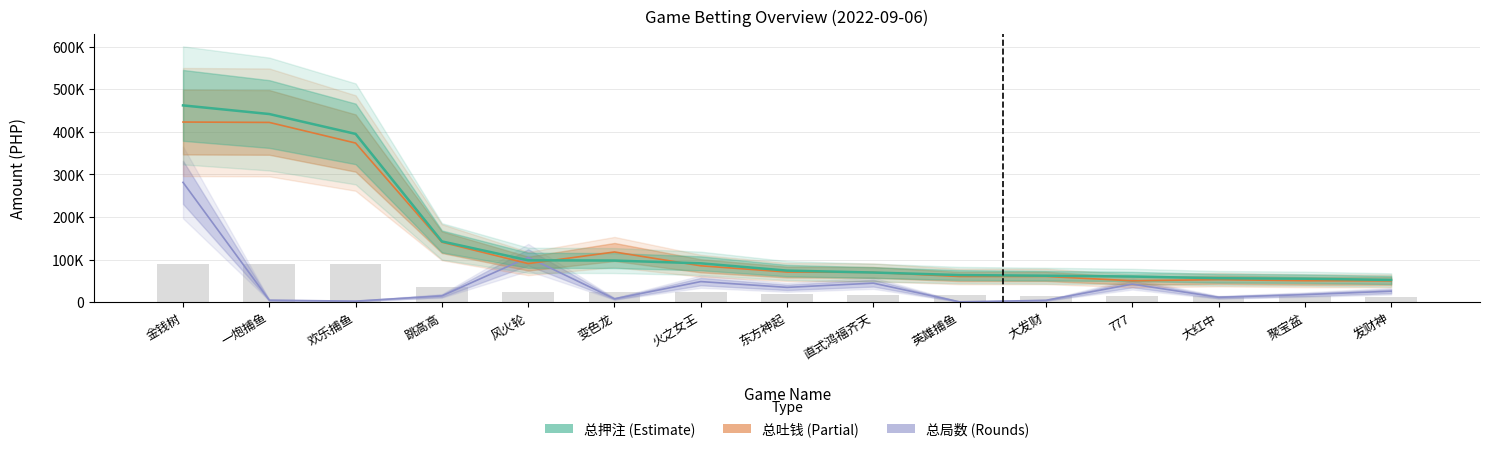

Is it true that 总局数 equals 36957.6 at 发财神?

False